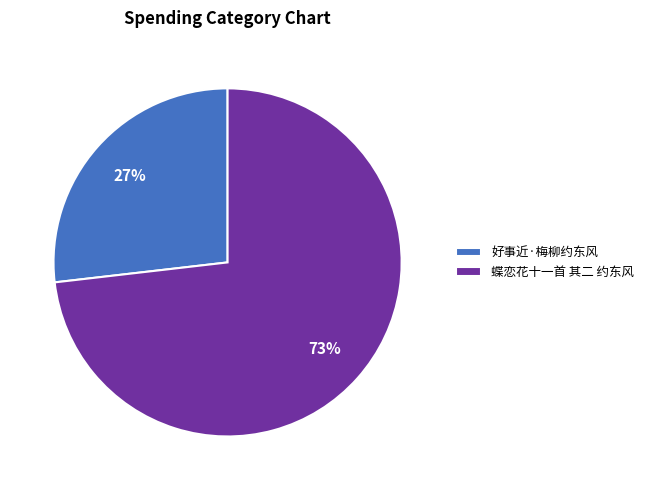

What is the smallest slice in the pie chart?

好事近·梅柳约东风